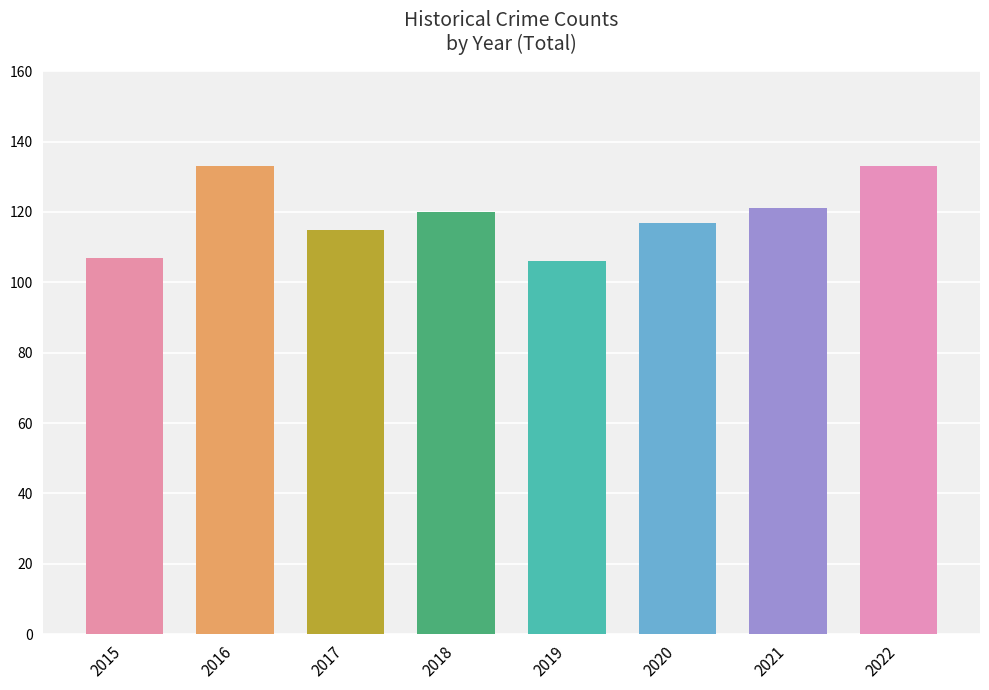

What is the minimum value shown in the chart?

106